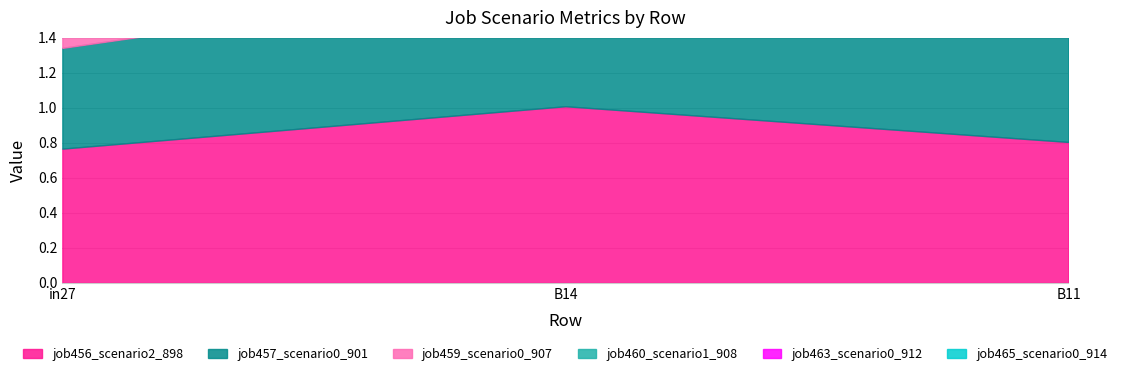

The job463_scenario0_912 series shows 0.6 at B11. True or false?

True